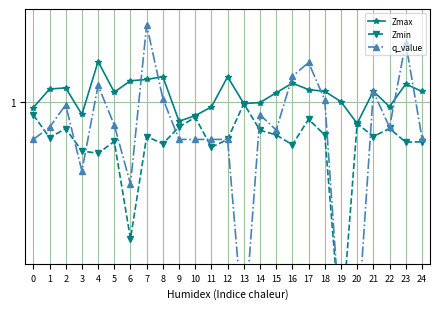

Which has a higher value, 2 or 20?

2